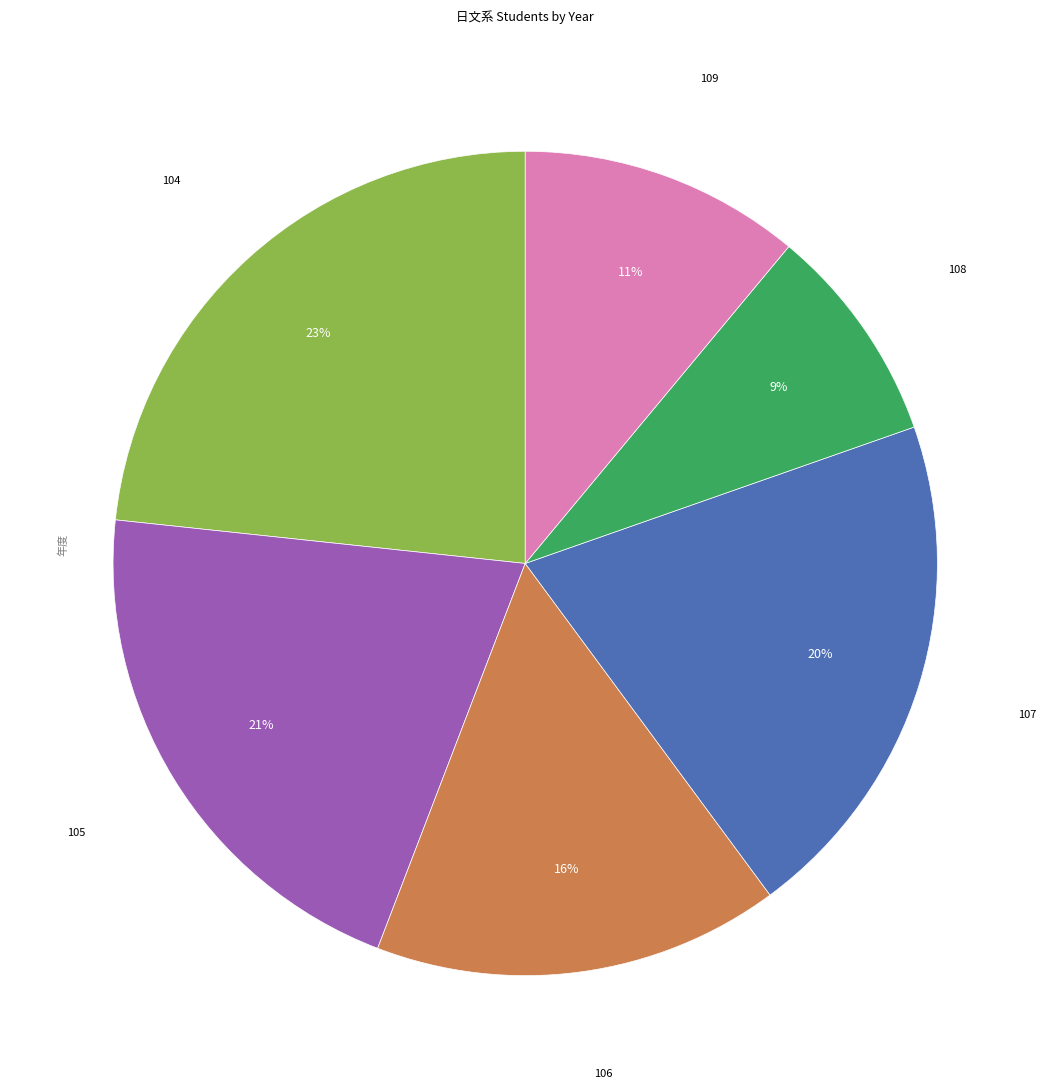

To the nearest percent, what is the average slice percentage?

17%